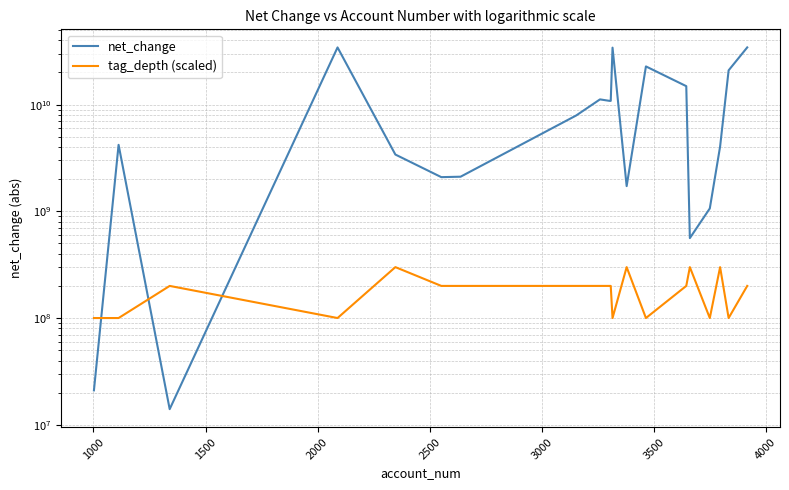

Which series has the largest range (max minus min)?

net_change